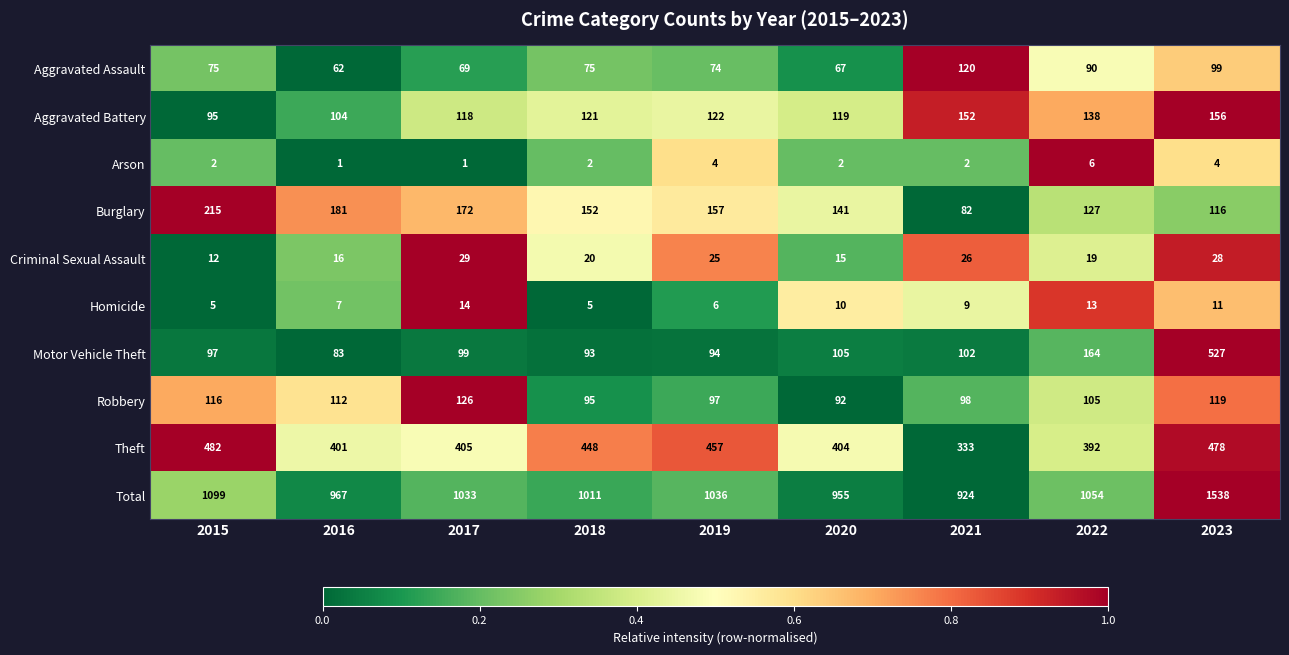

What is the difference between the maximum and minimum values in the Robbery series?

34